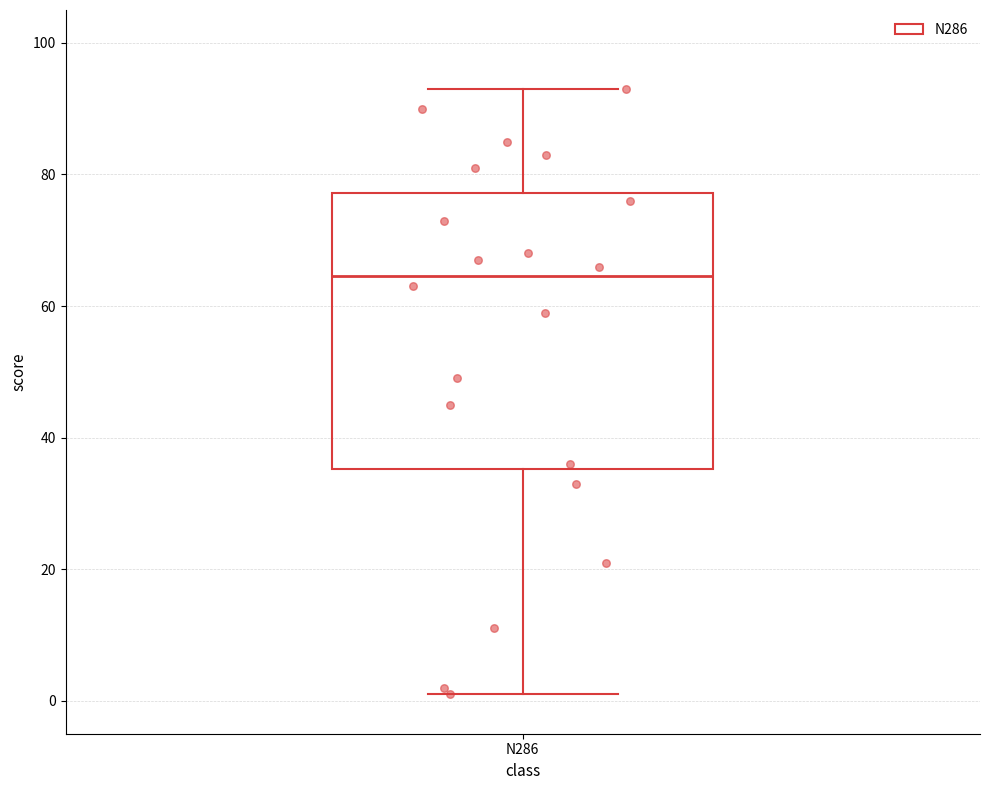

Transcribe this box plot: give where the median line is, the range the box spans, and where the two whiskers end, as read against the y-axis. The values are not printed on the chart, so give them approximately, as read against the axis.

median 64, box 36 to 78, whiskers 2 to 94